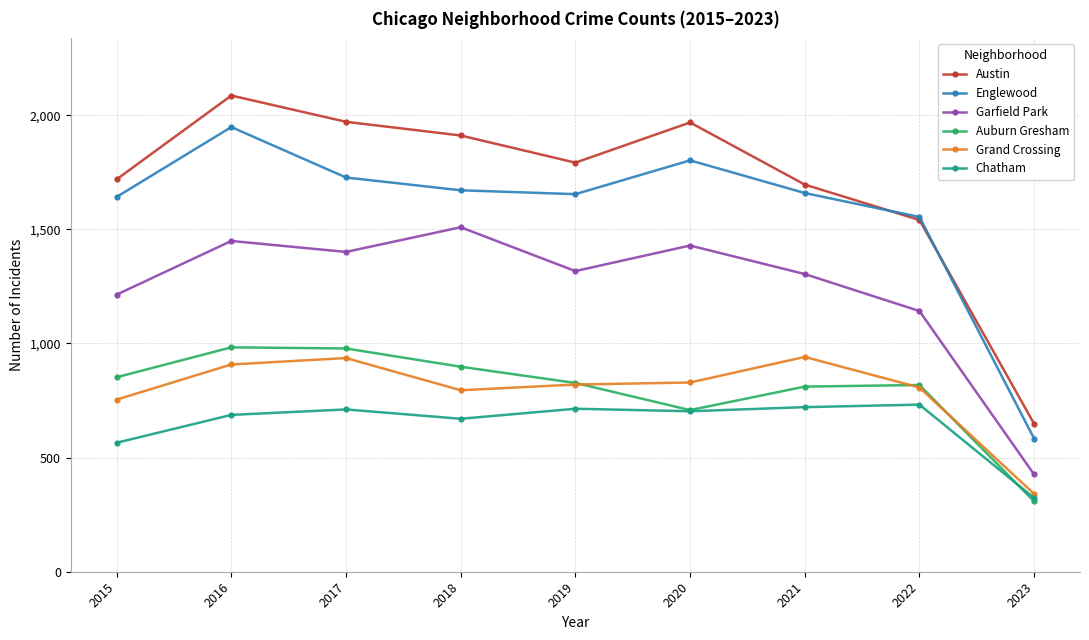

Does the chart have visible grid lines?

Yes